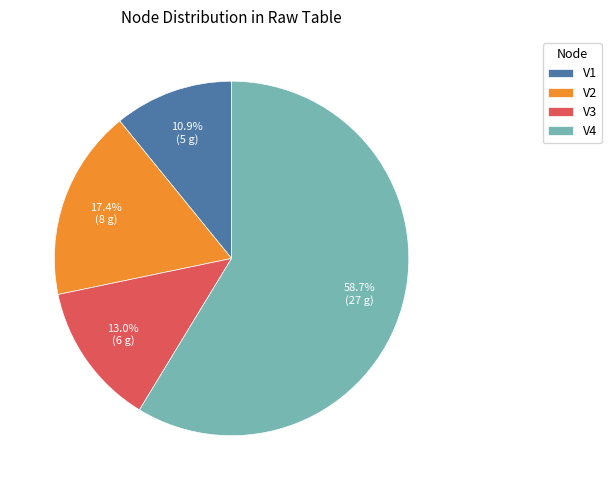

To the nearest percent, what percentage of the pie is V2?

17%